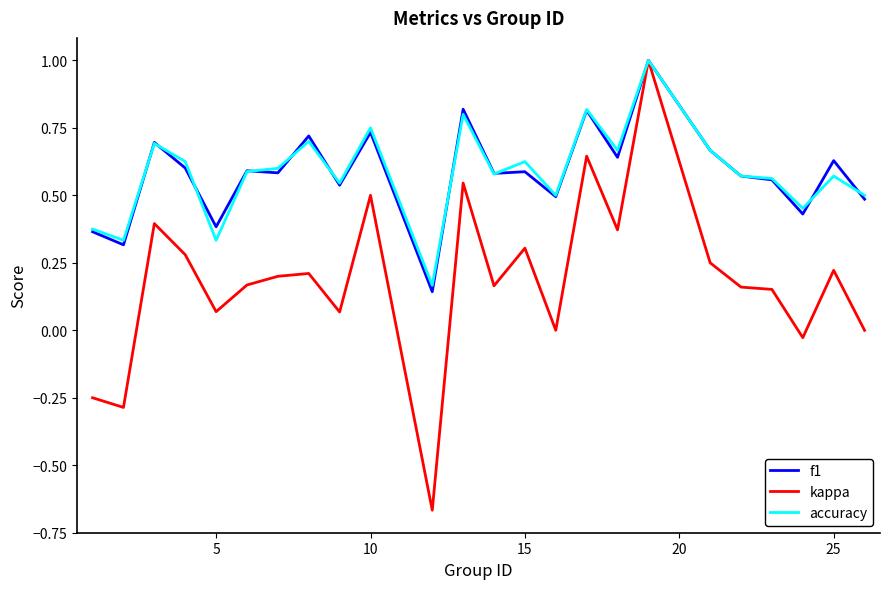

What is the highest value of the f1 series?

1.0